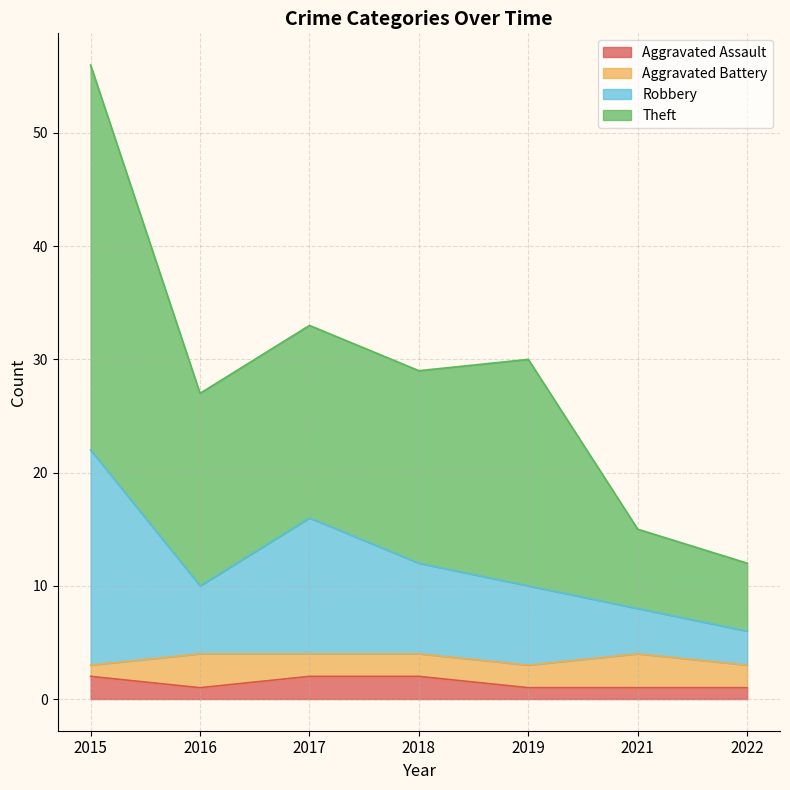

How many lines are shown in the chart?

4